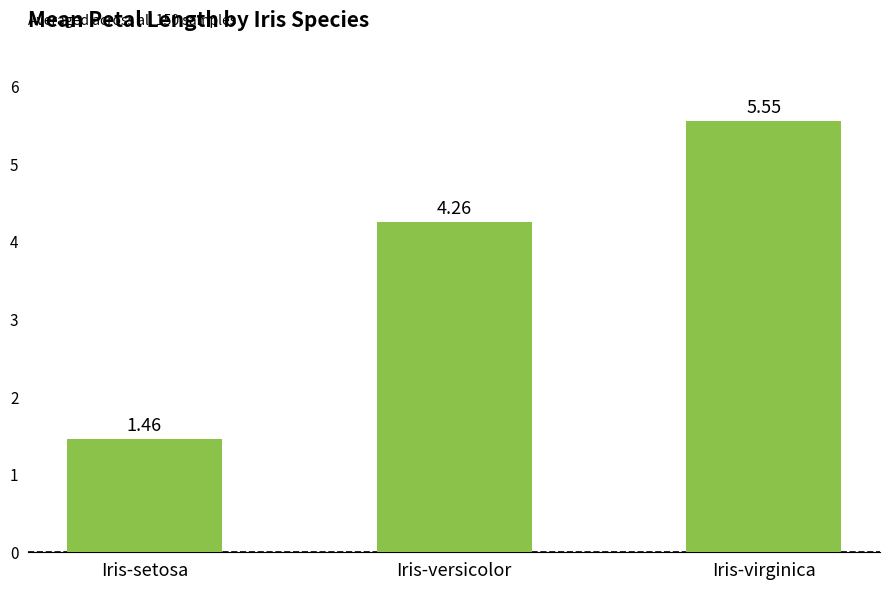

List the labels in order of value, smallest first.

Iris-setosa, Iris-versicolor, Iris-virginica